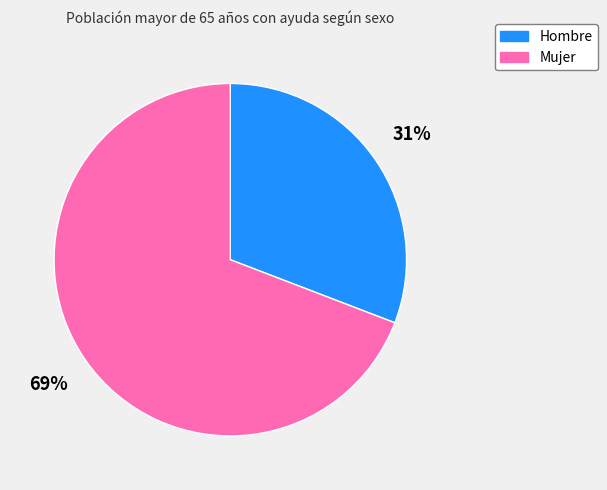

Which has a higher value, Hombre or Mujer?

Mujer